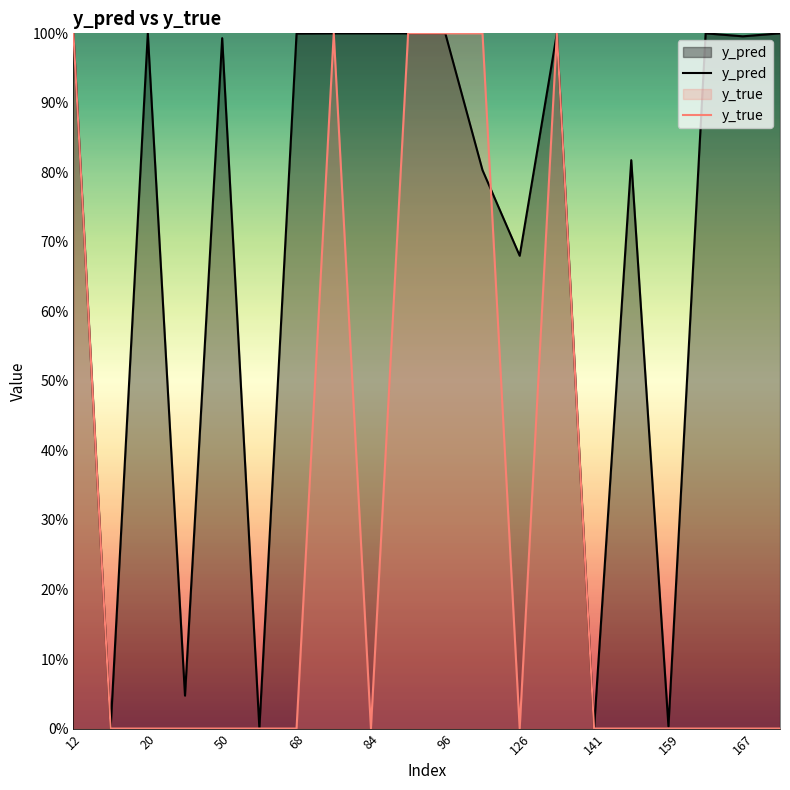

Does the chart have visible grid lines?

No